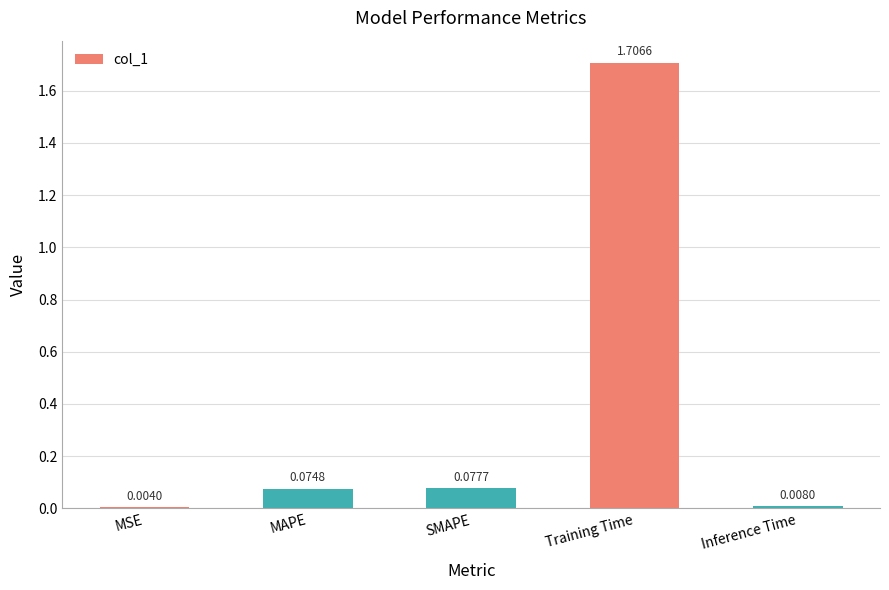

What is the sum of all values?

1.9